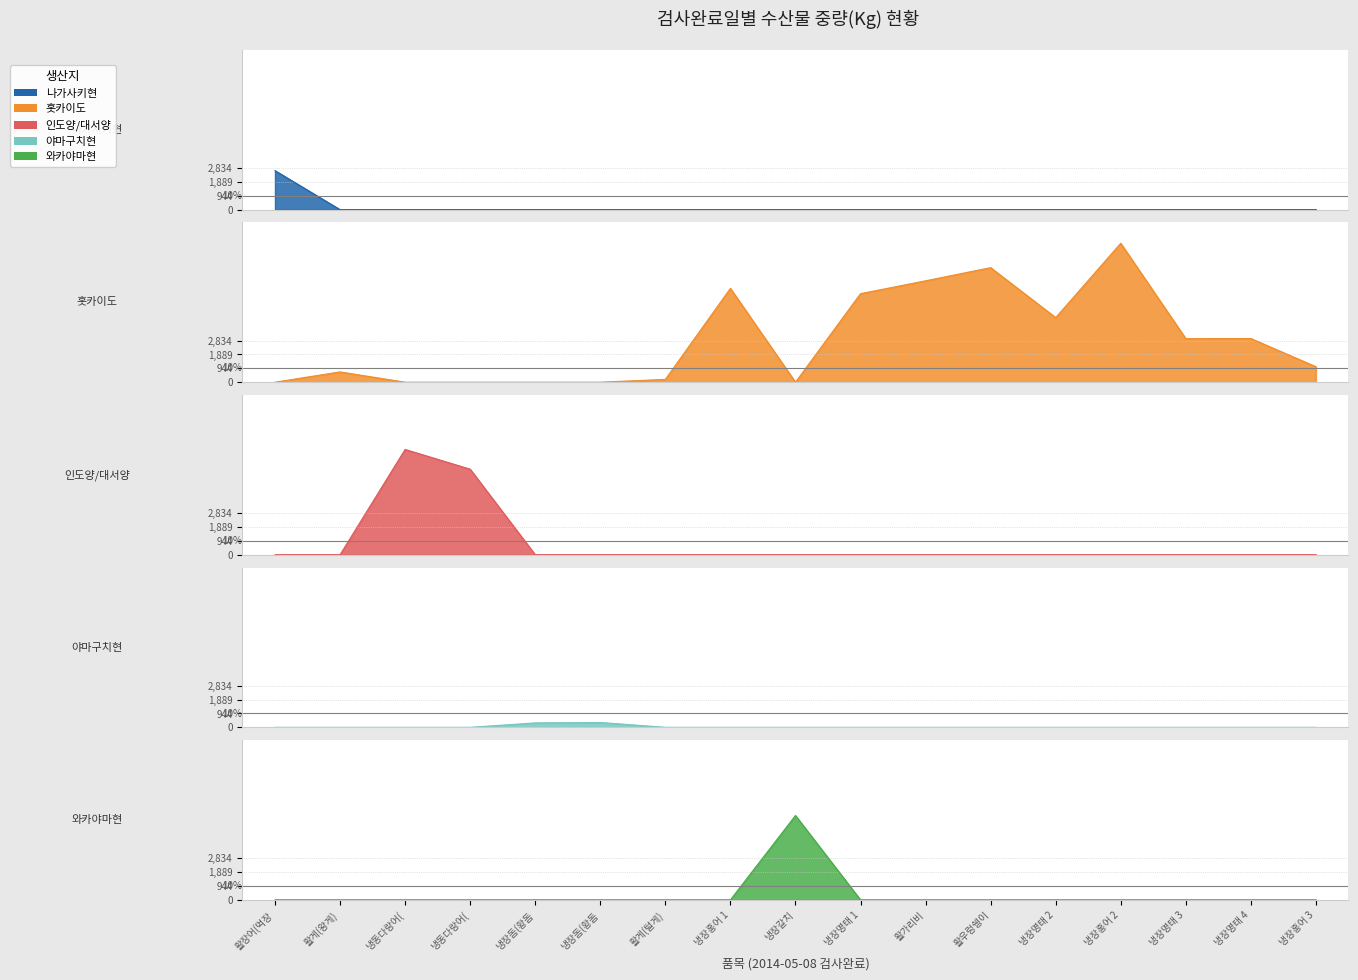

At how many categories does at least one series exceed 8702?

1